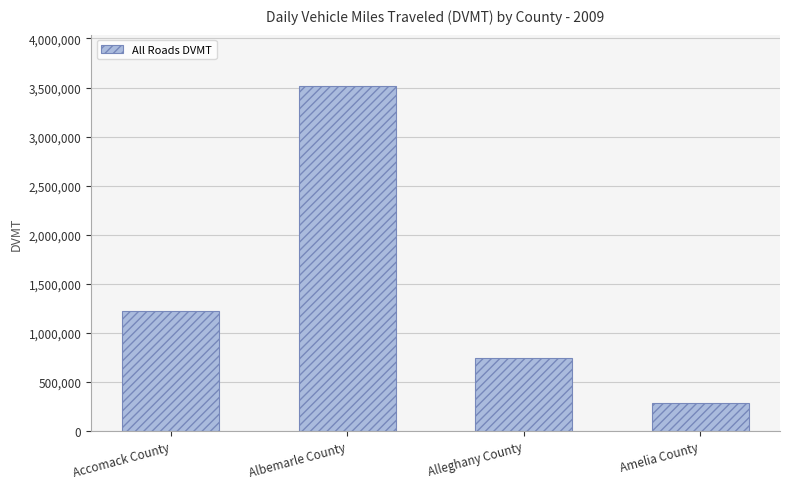

Are the bars grouped side by side (vs. stacked)?

No